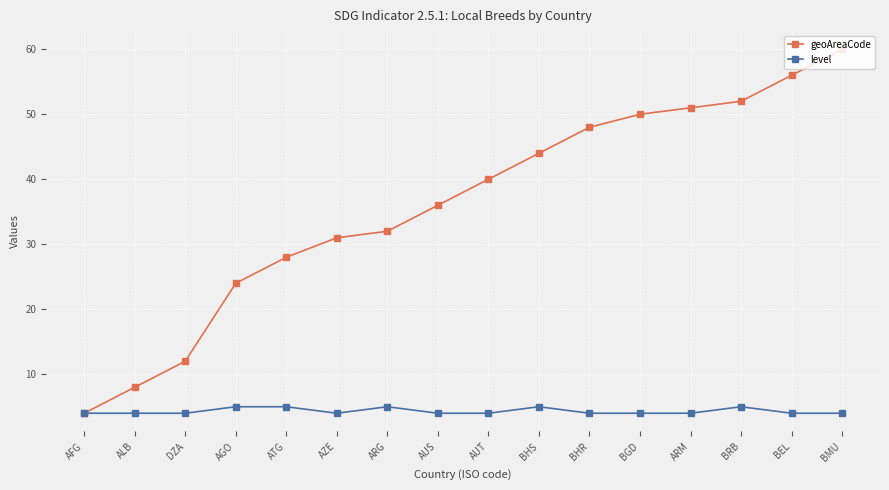

List the series in order of their peak value, lowest first.

level, geoAreaCode